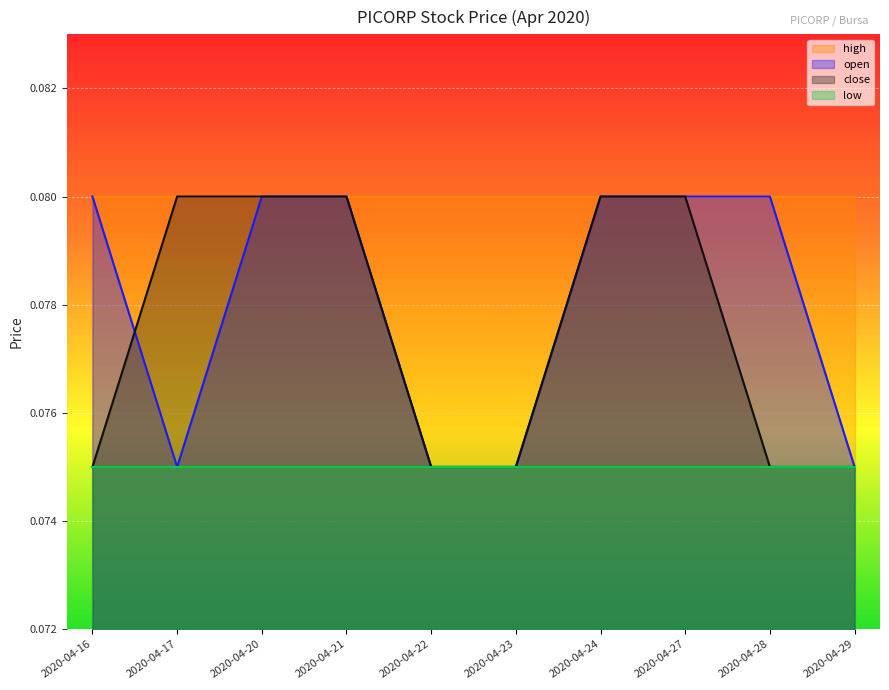

True or false: close has more than 2 points higher than both neighbors.

False